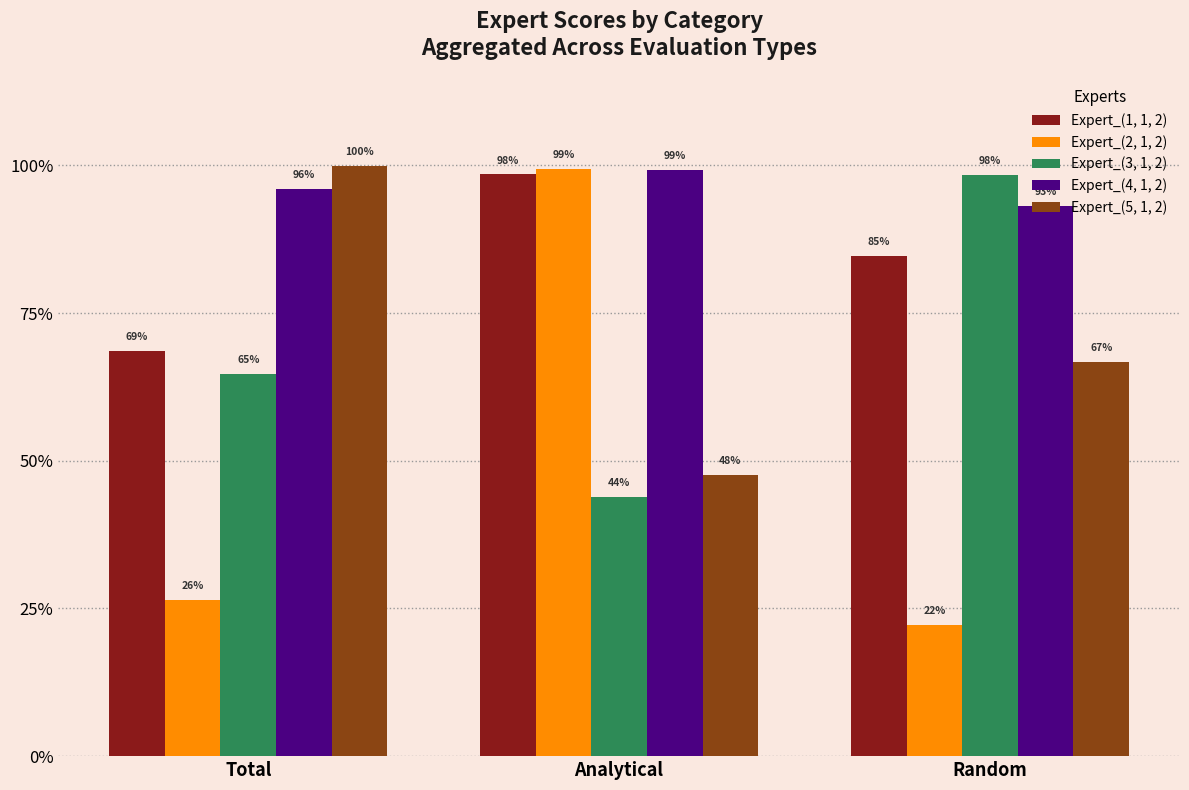

The value of Expert_(3, 1, 2) at Analytical is 0.4. True or false?

True